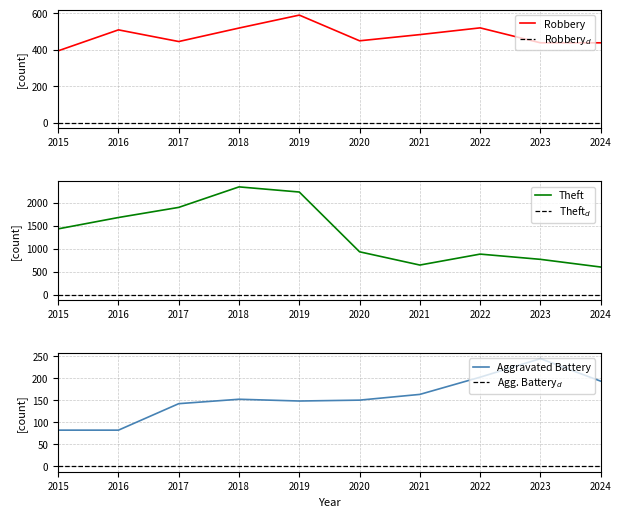

What is the value of the Robbery point at the 2nd from the left?

510